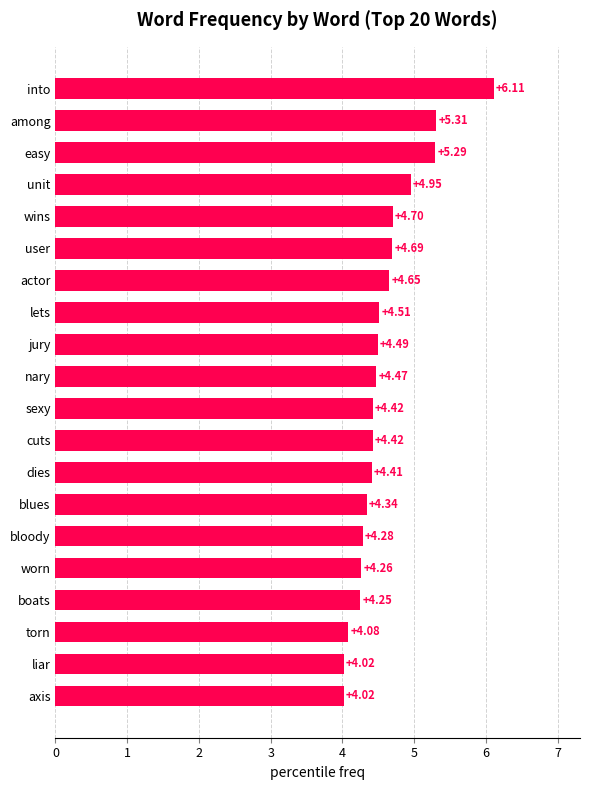

At which label is the value closest to 5?

unit